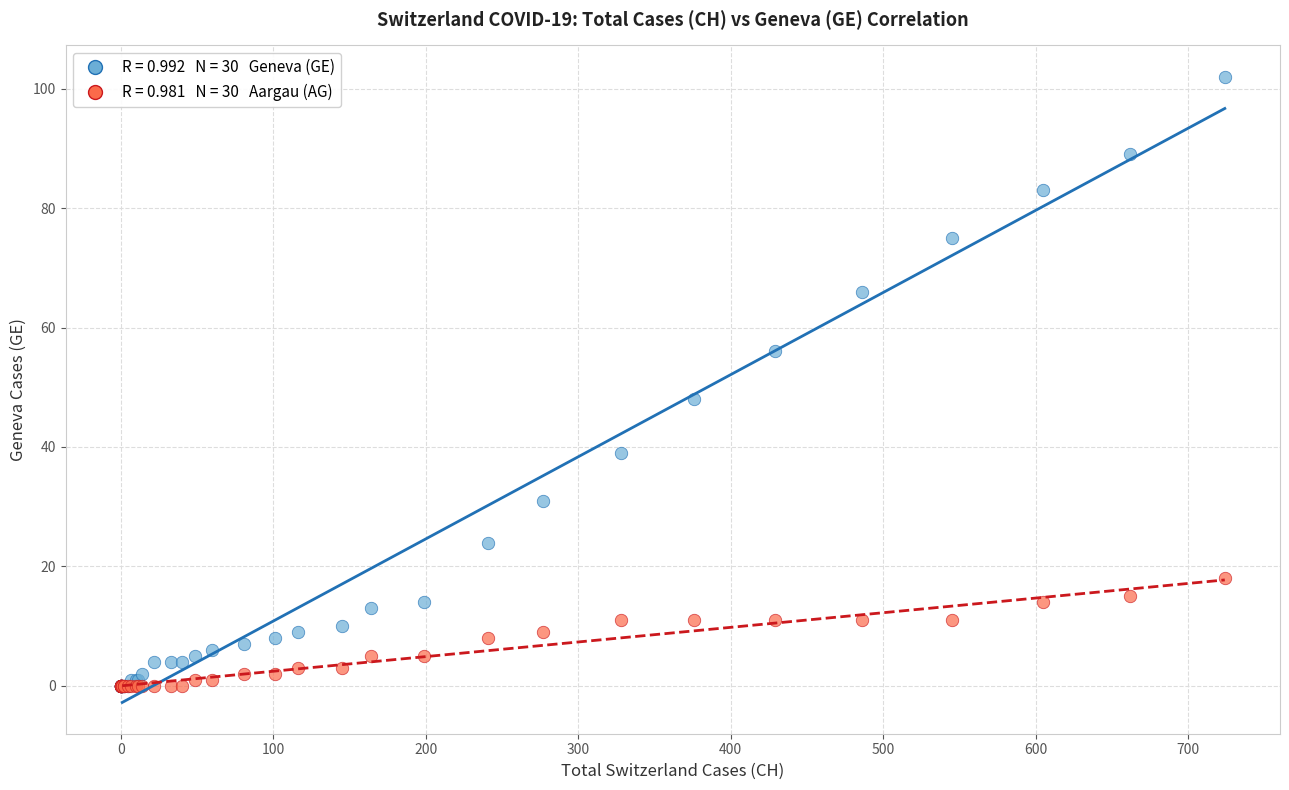

Across all series, what Y value is closest to 51?

48